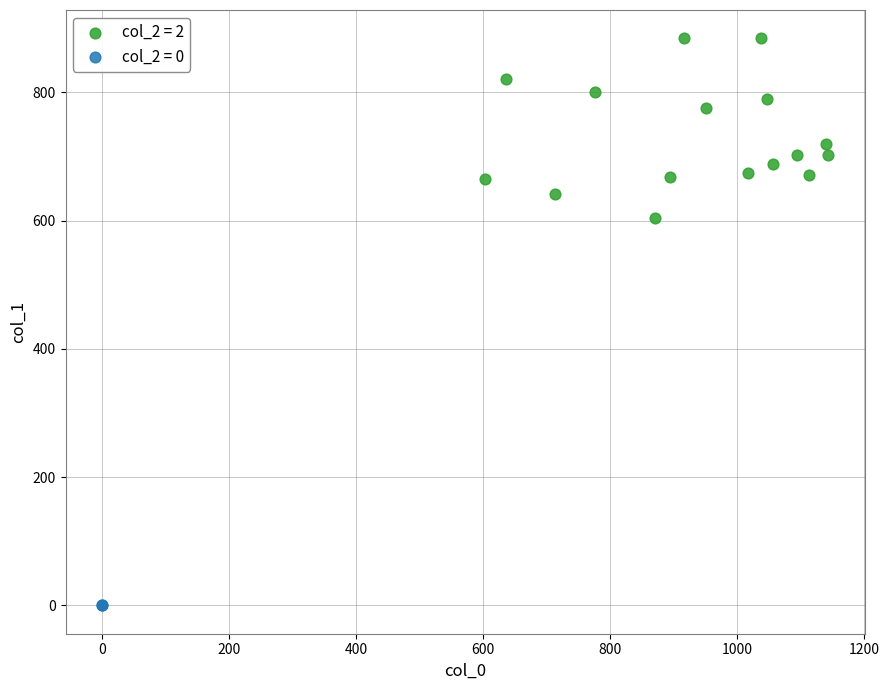

What are all the series names shown in the legend?

col_2 = 2, col_2 = 0